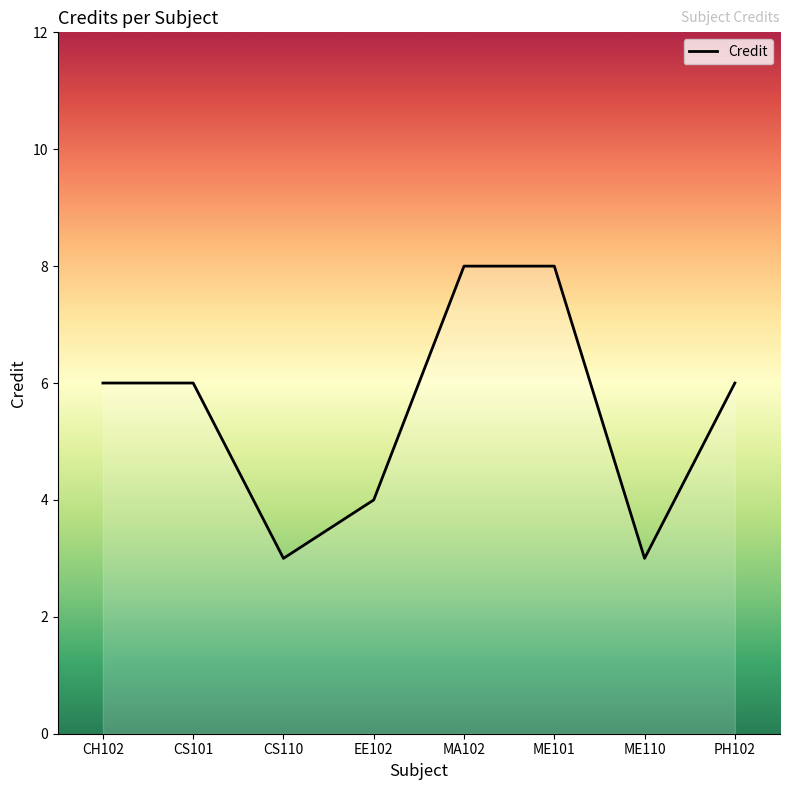

Between PH102 and MA102, which is larger?

MA102